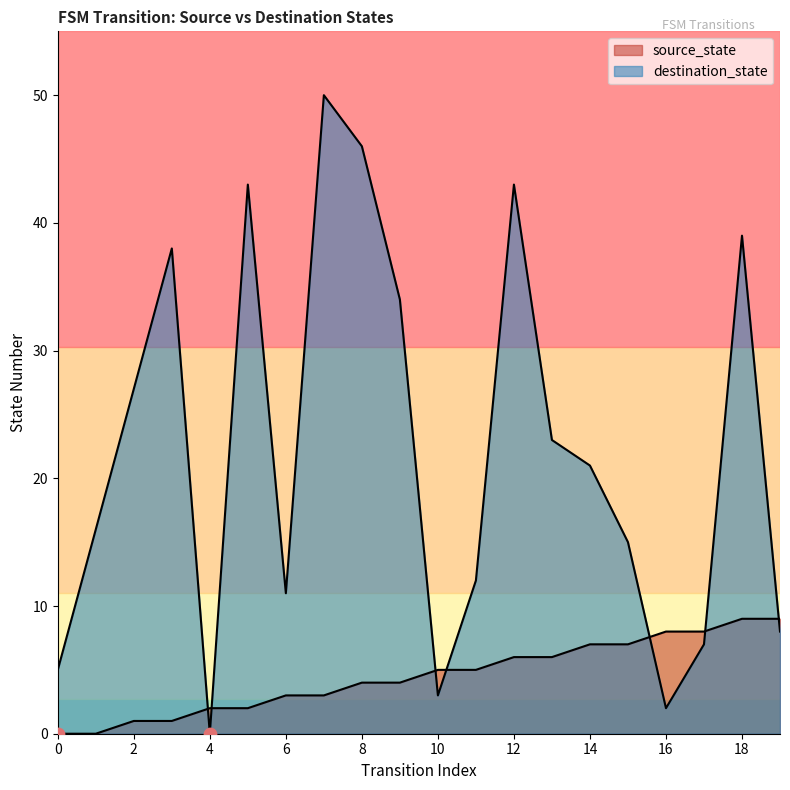

Which series has the widest spread of Y values?

destination_state